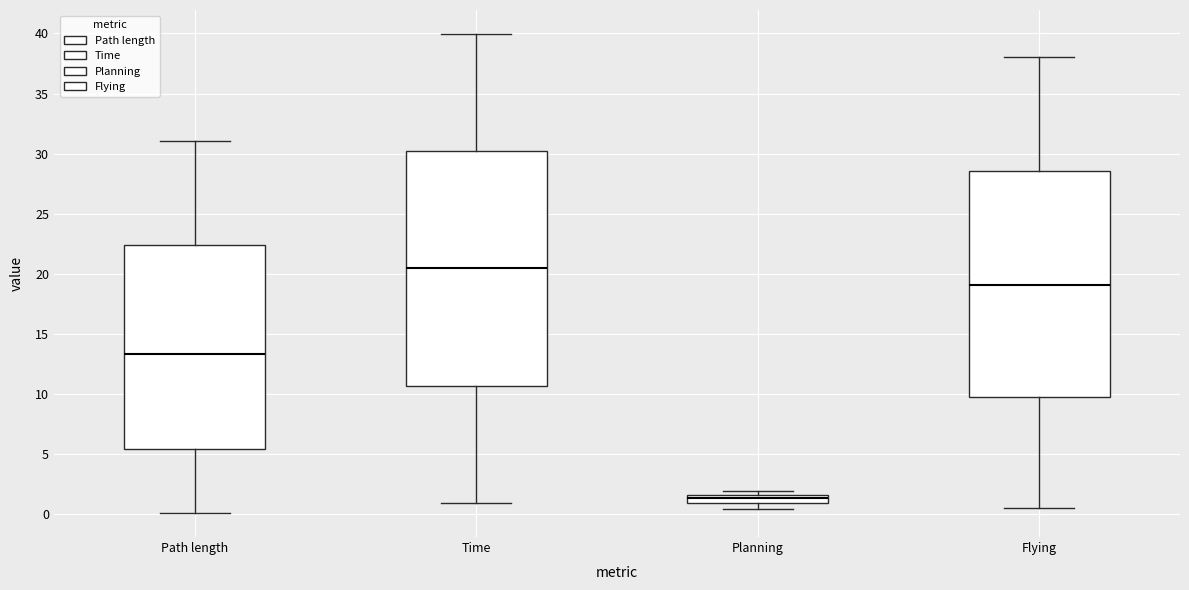

Which box has the highest median line?

Time